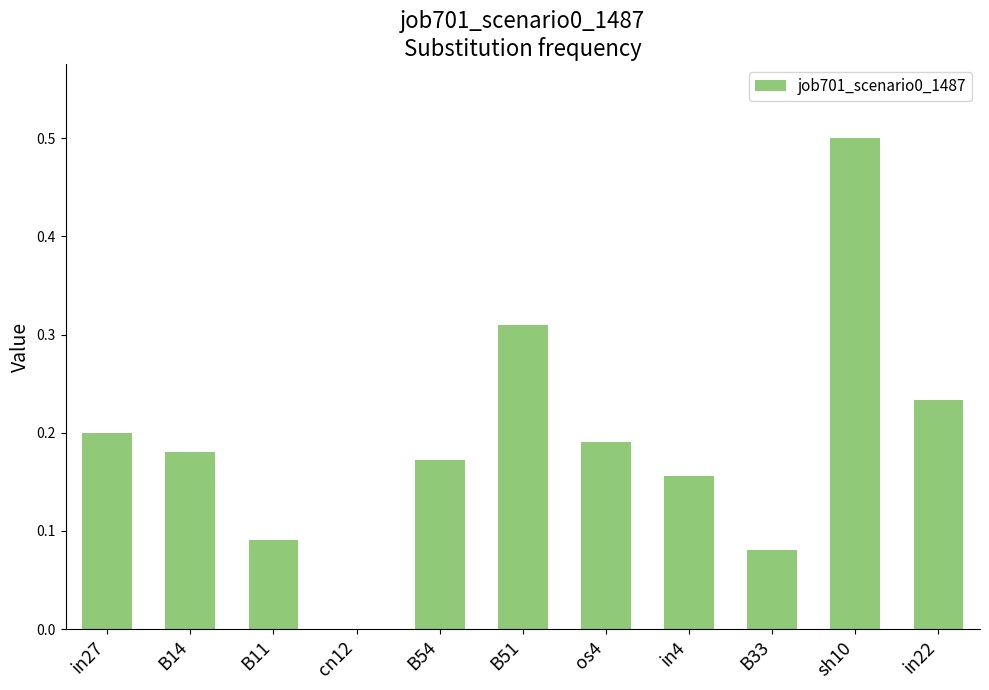

What is the sum of all values?

2.1